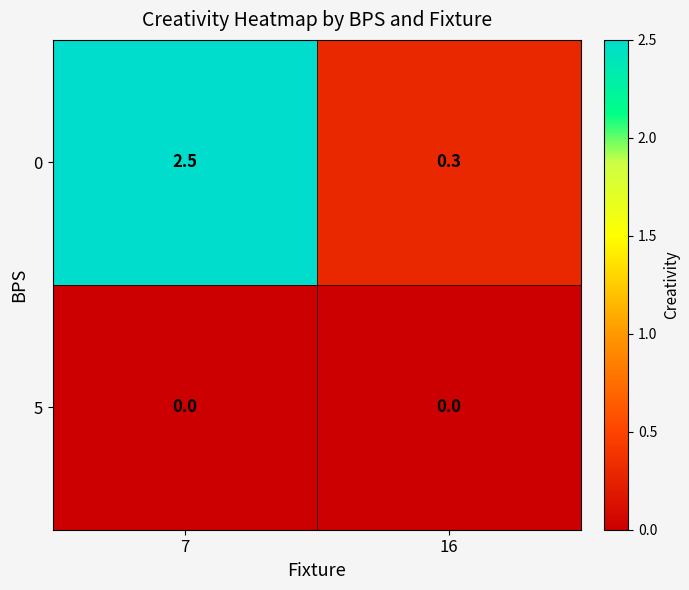

Which category has the highest value in the 0 series?

7